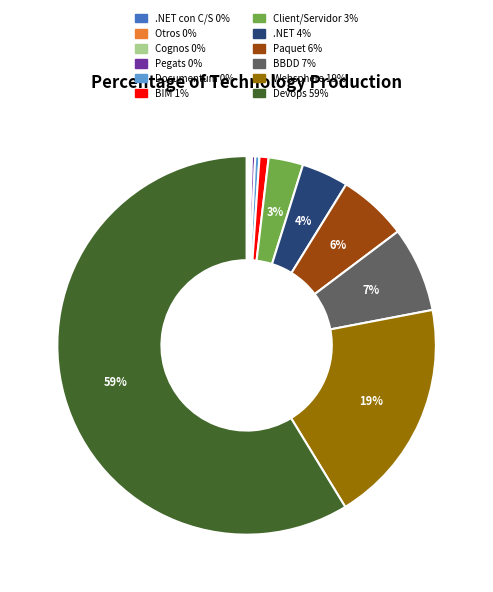

To the nearest percent, what is the average slice percentage?

8%